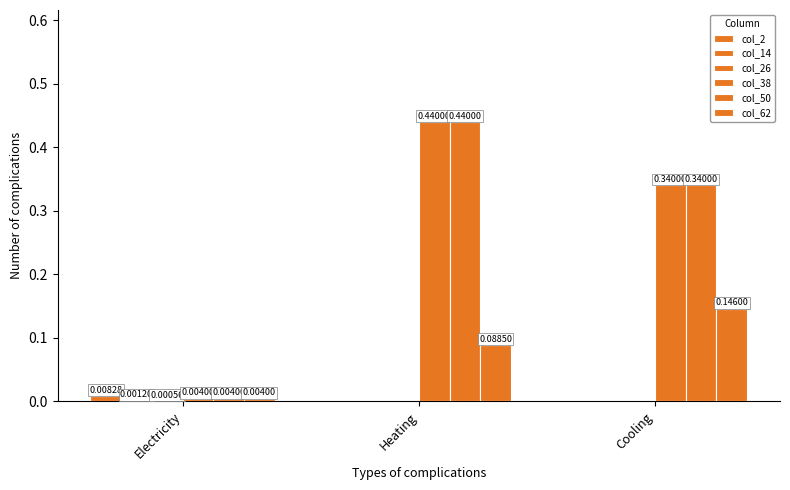

Count the number of data series in this chart.

6